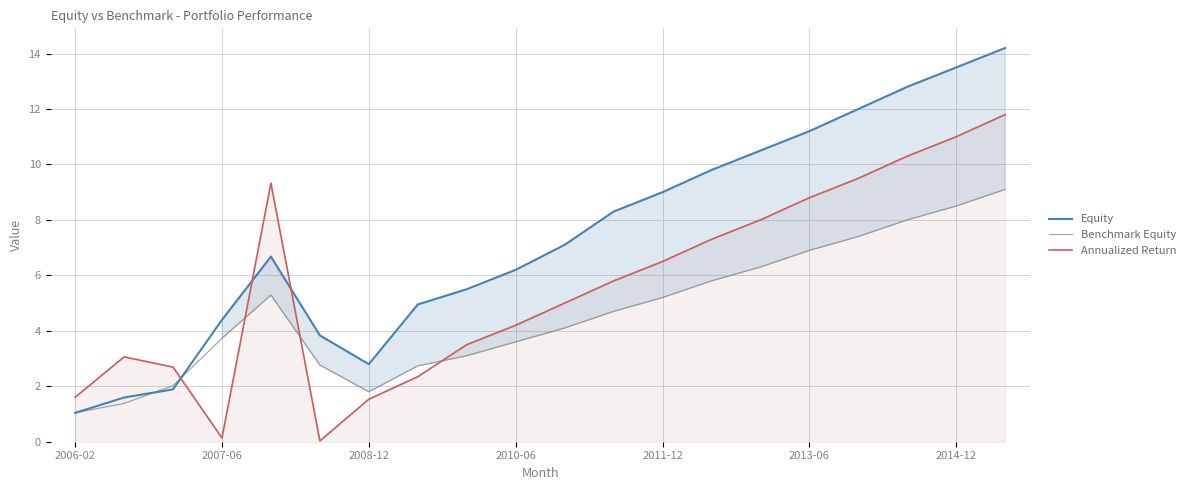

Between 2010-06 and 2011-12, which series saw the biggest shift?

Equity